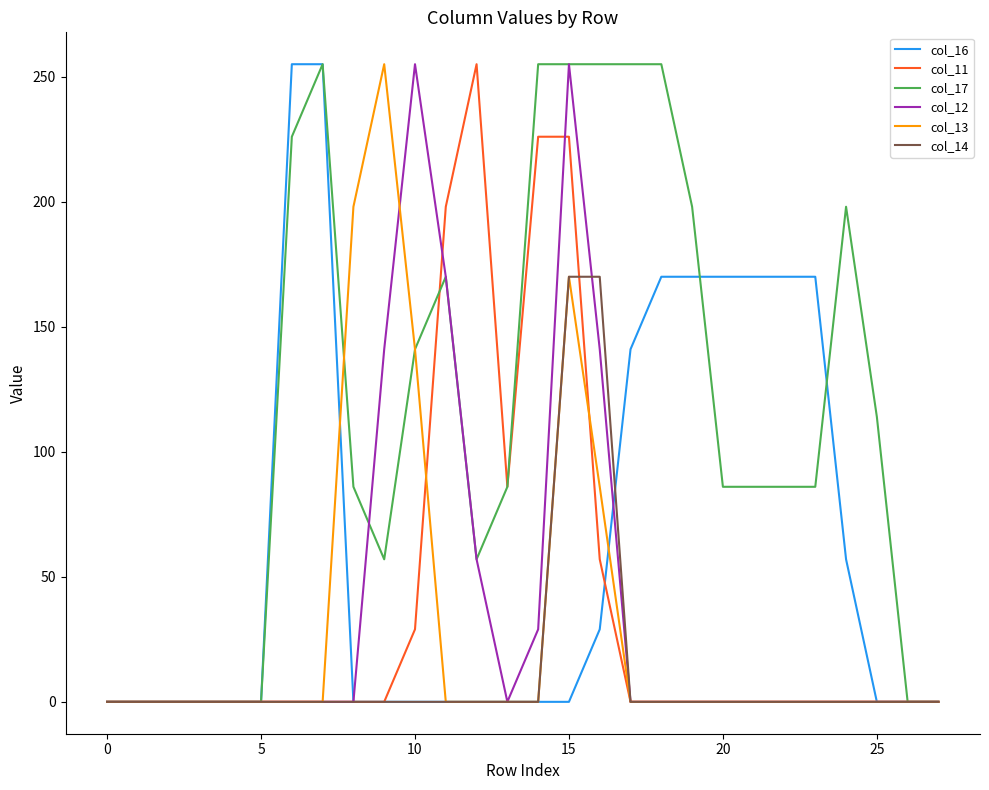

Which series has the largest total across all categories?

col_17